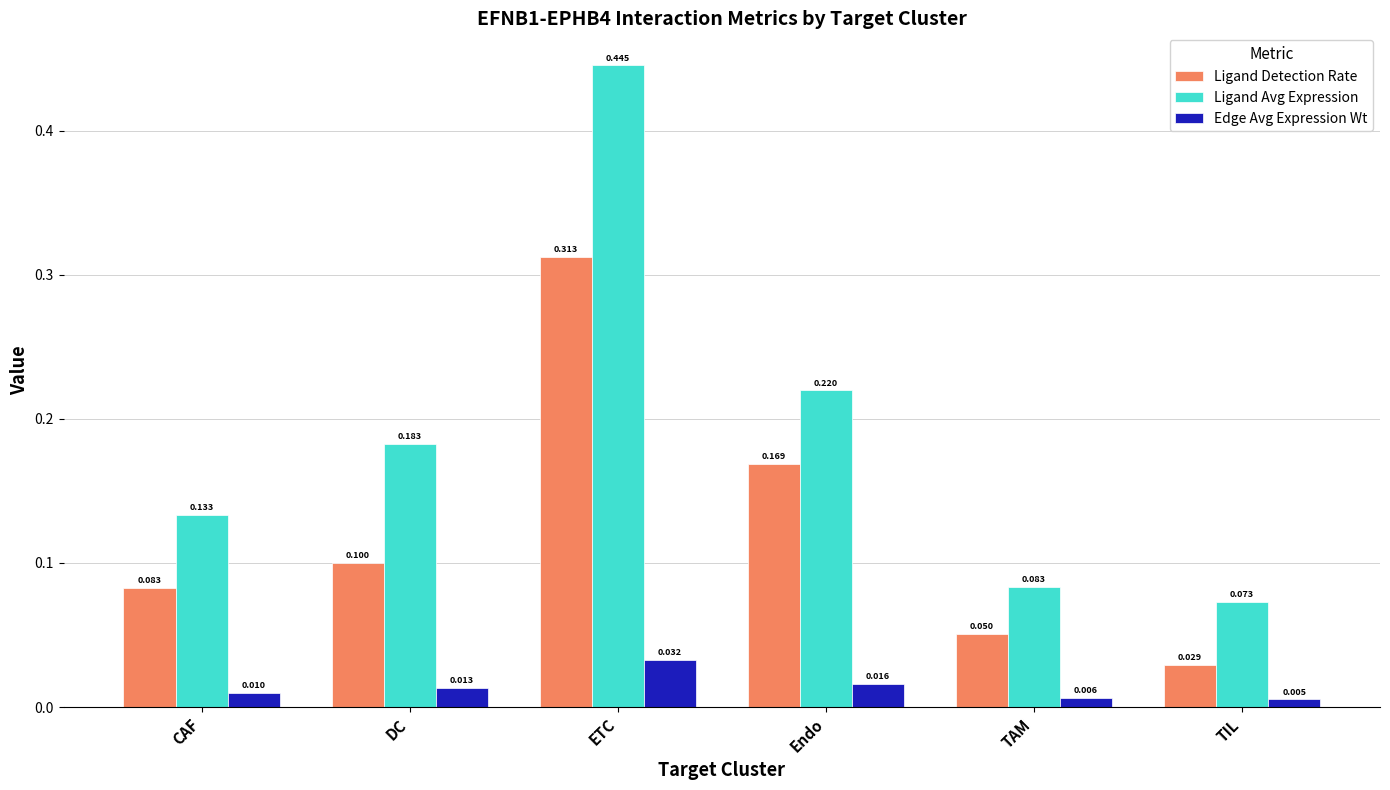

What is the label of the 5th bar from the left?

TAM